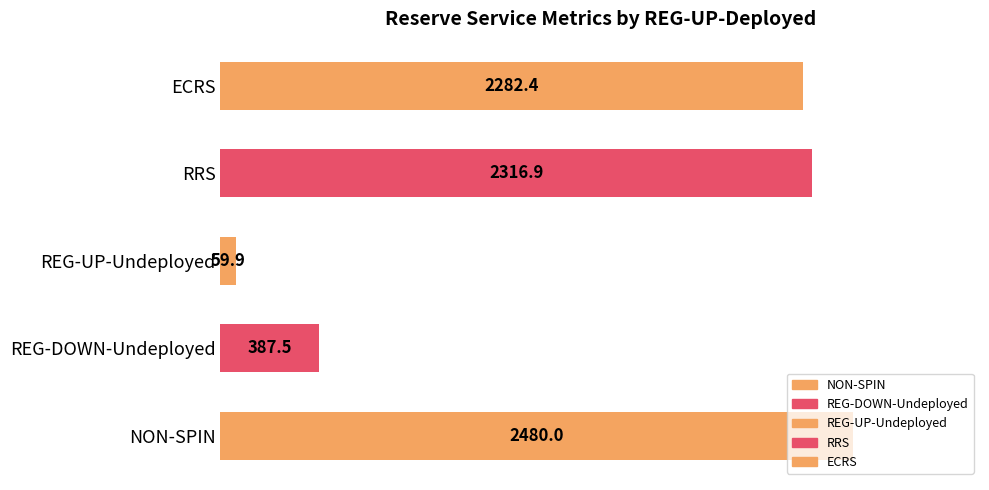

What is the smallest value displayed?

59.9